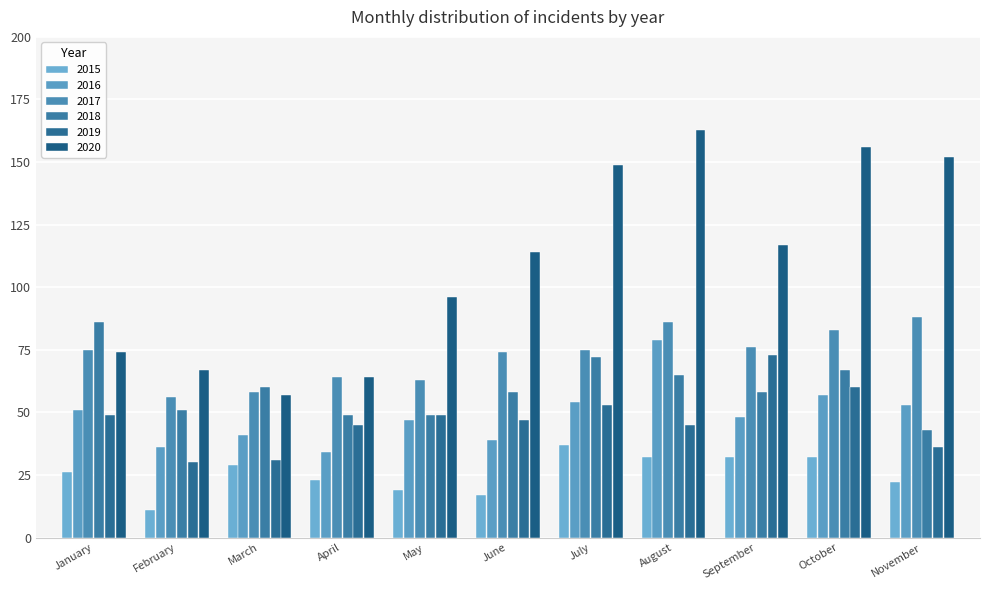

Are the bars horizontal?

No